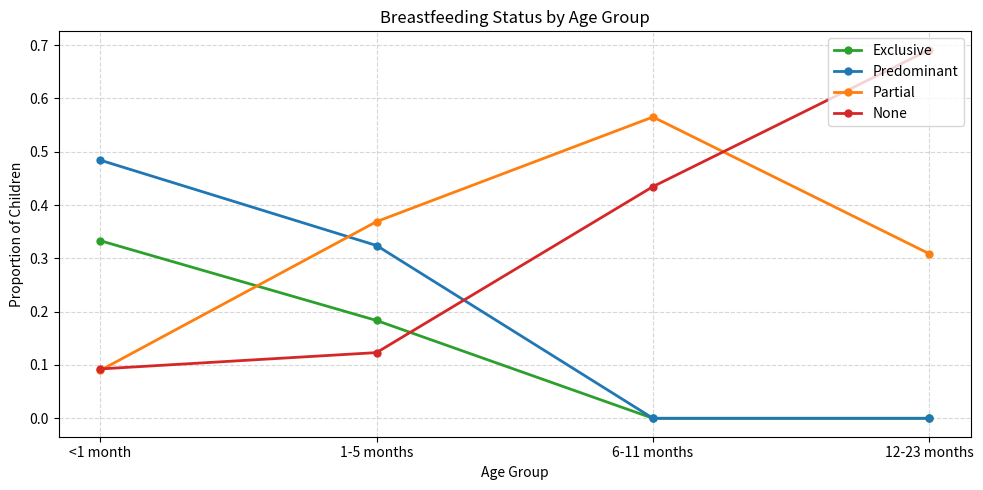

Which series has the largest range (max minus min)?

None